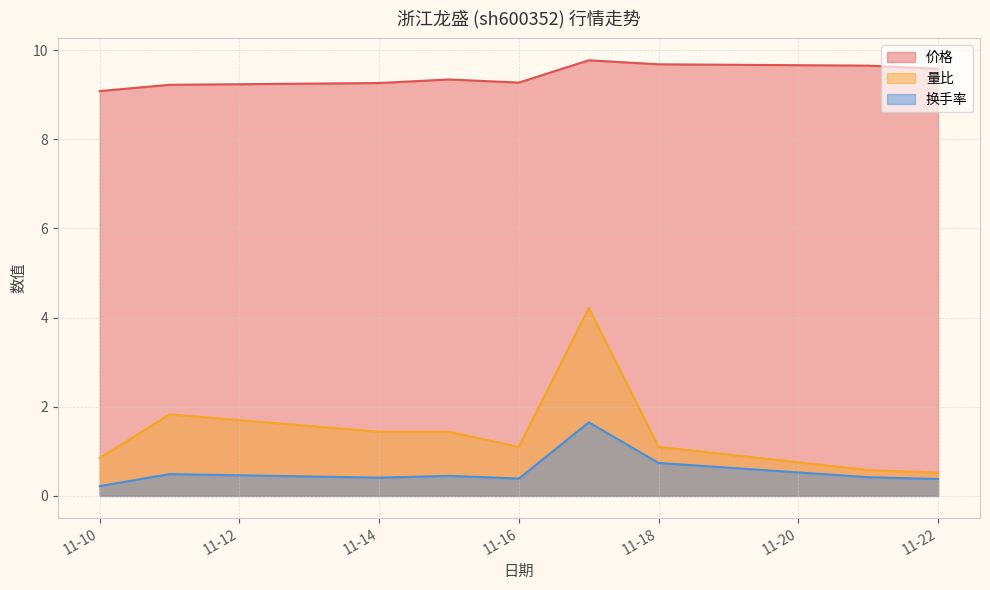

Read the 换手率 value at 2022-11-15.

0.5